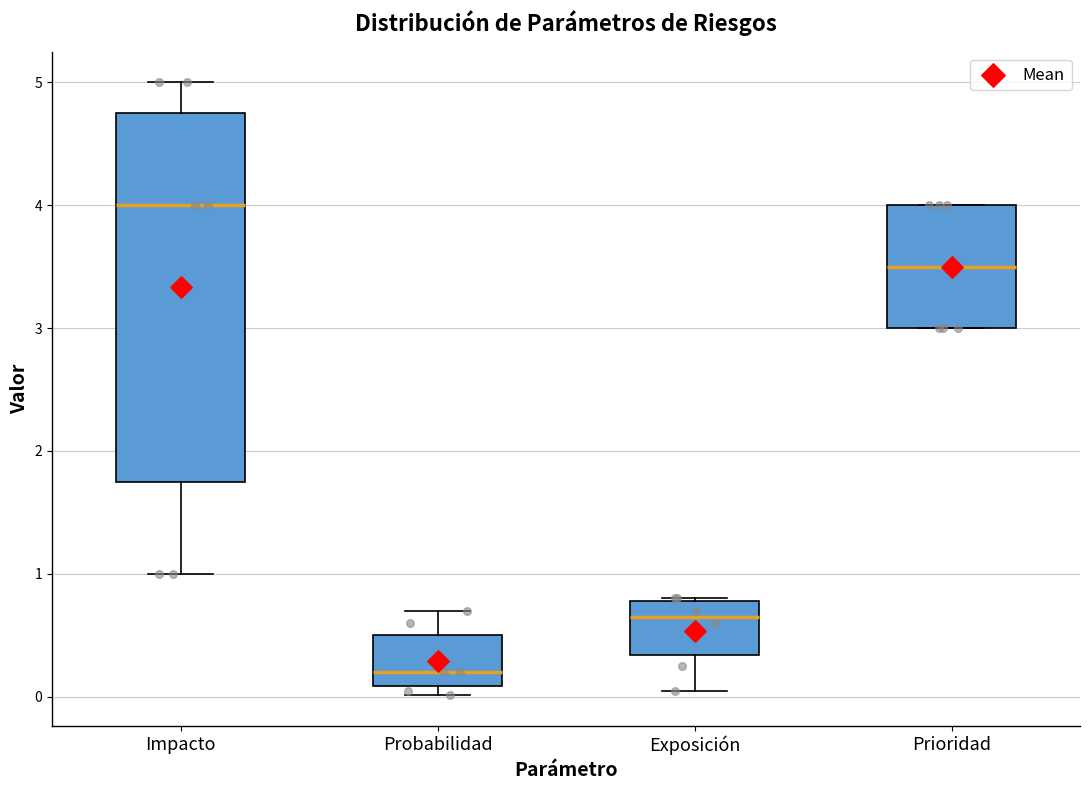

Reading left to right, transcribe this box plot: for each box, give where its median line is, the range the box spans, and where its two whiskers end, as read against the y-axis. The values are not printed on the chart, so give them approximately, as read against the axis.

Impacto: median 4.0, box 1.8 to 4.8, whiskers 1.0 to 5.0
Probabilidad: median 0.2, box 0.1 to 0.5, whiskers 0.0 to 0.7
Exposición: median 0.7, box 0.3 to 0.8, whiskers 0.1 to 0.8
Prioridad: median 3.5, box 3.0 to 4.0, whiskers 3.0 to 4.0